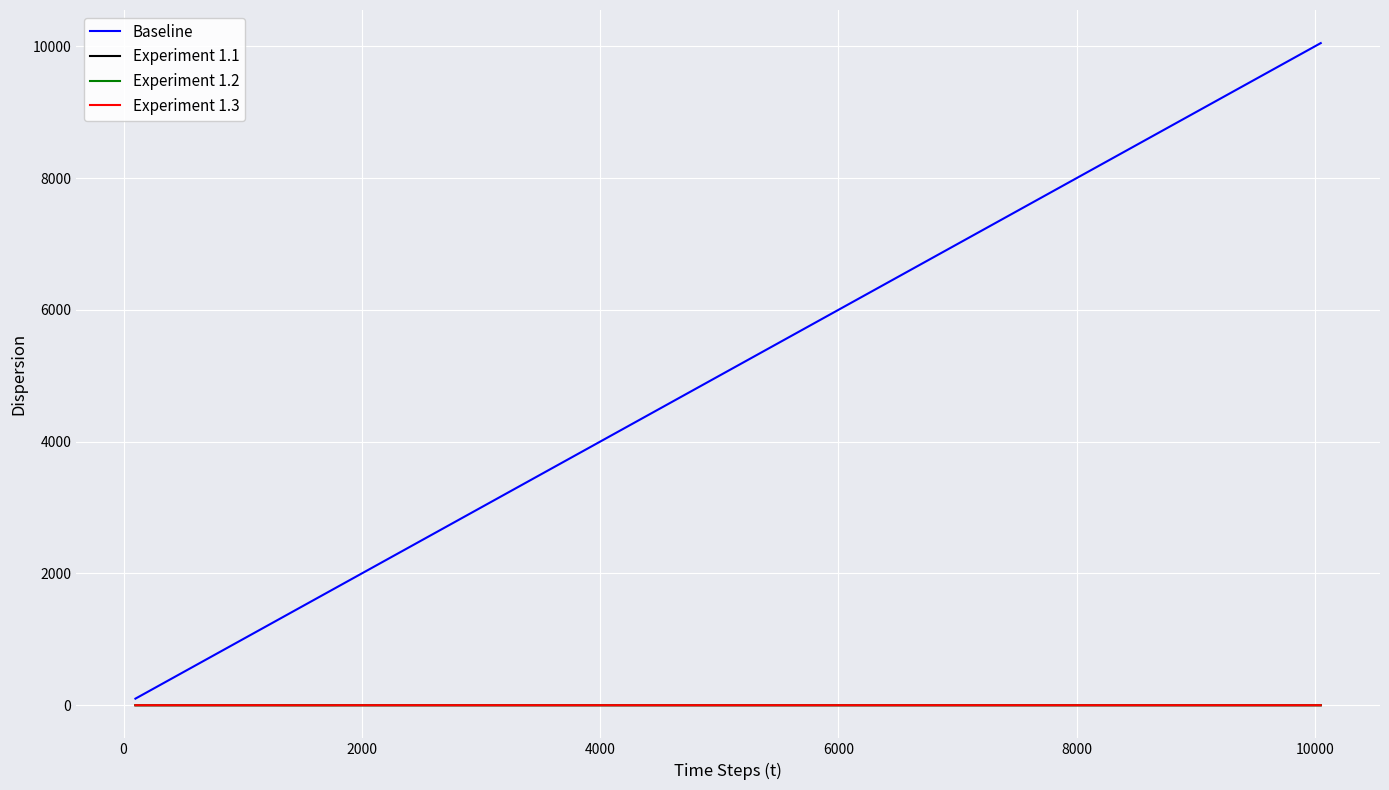

Which series has the largest total across all categories?

Baseline